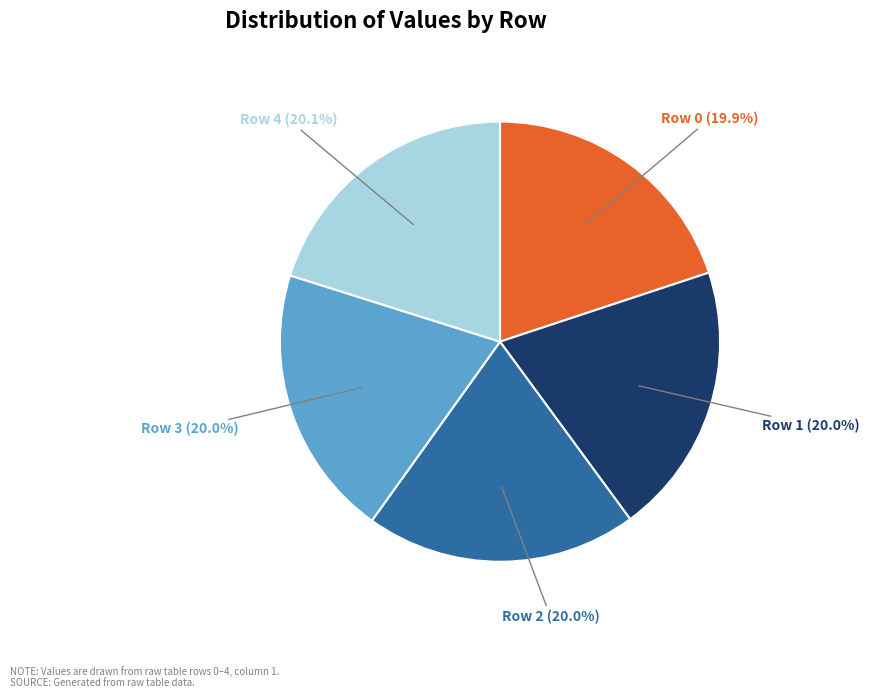

Is Row 4 the majority of the pie?

No